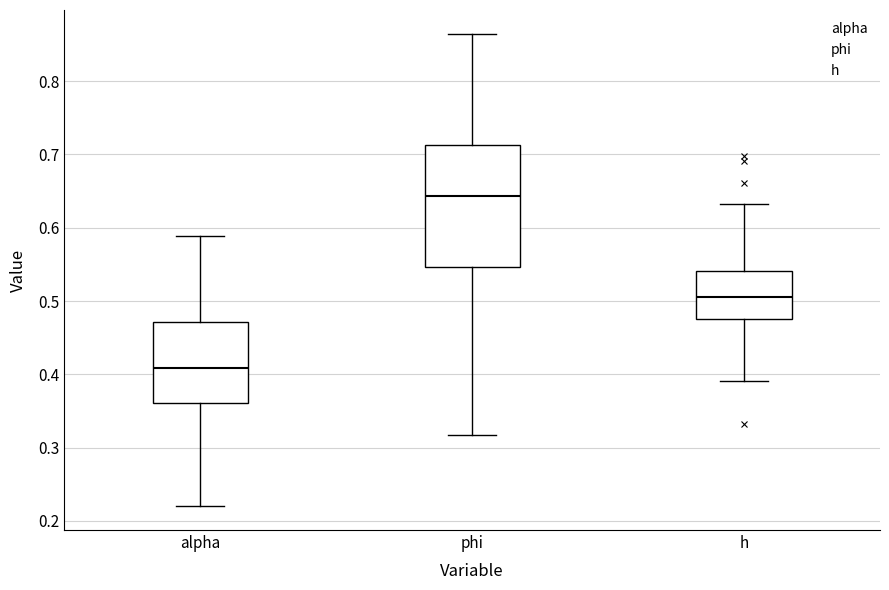

Comparing the boxes themselves (not the whiskers), which one is the tallest?

phi